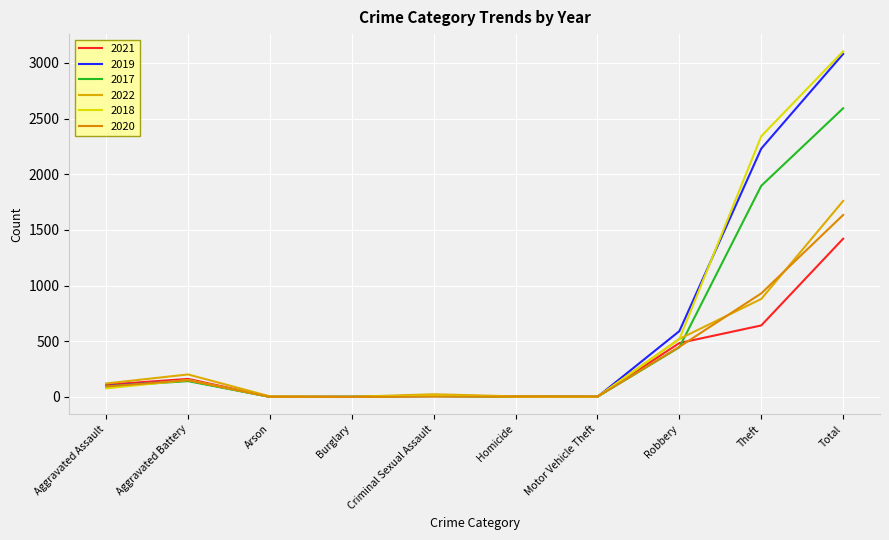

Does the chart display data point markers on the line(s)?

No